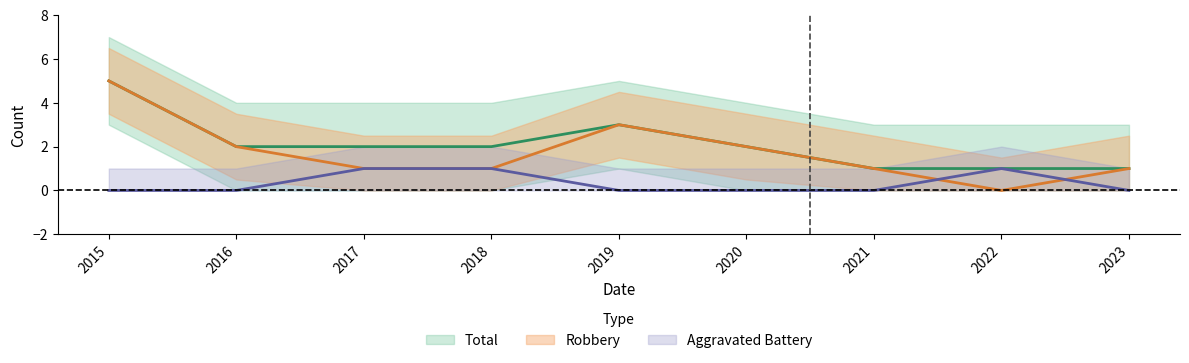

How many data points does each series have?

9